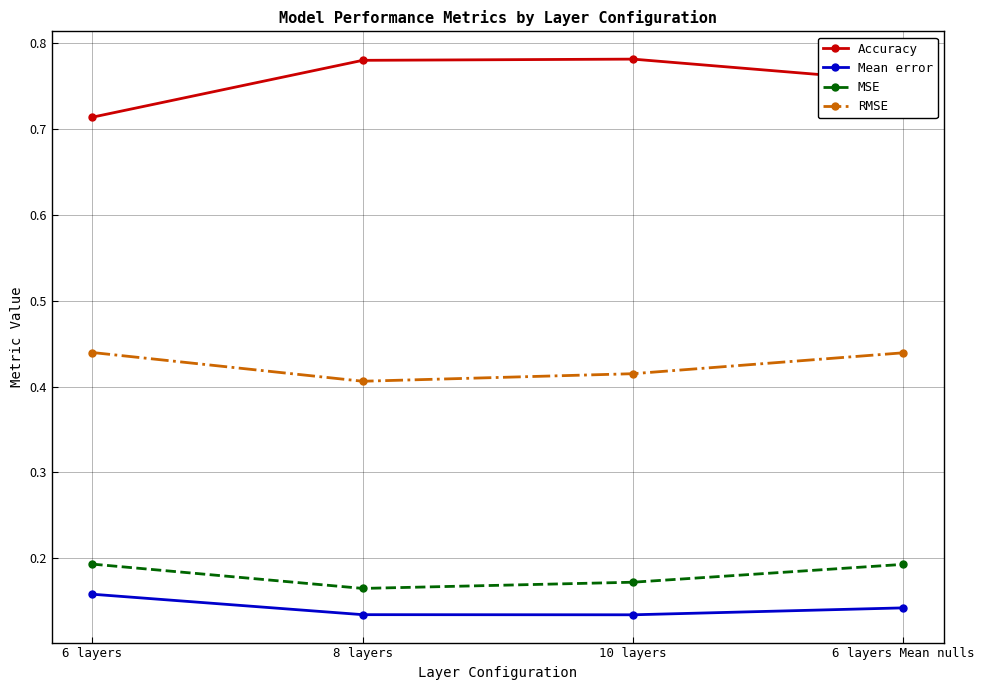

True or false: Accuracy has more than 2 points higher than both neighbors.

False